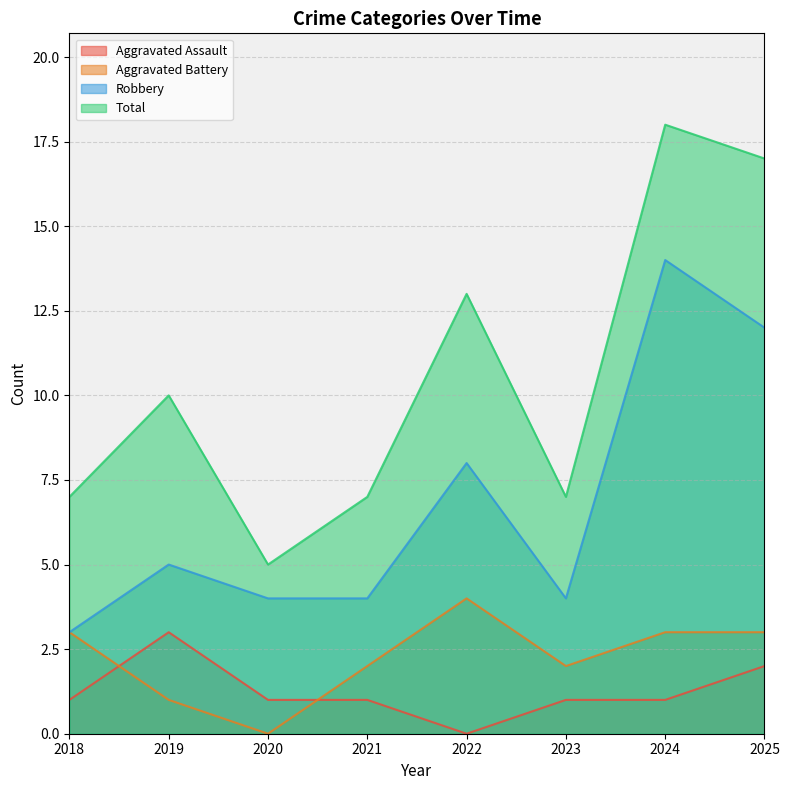

What is the total value across all series at 2024?

36